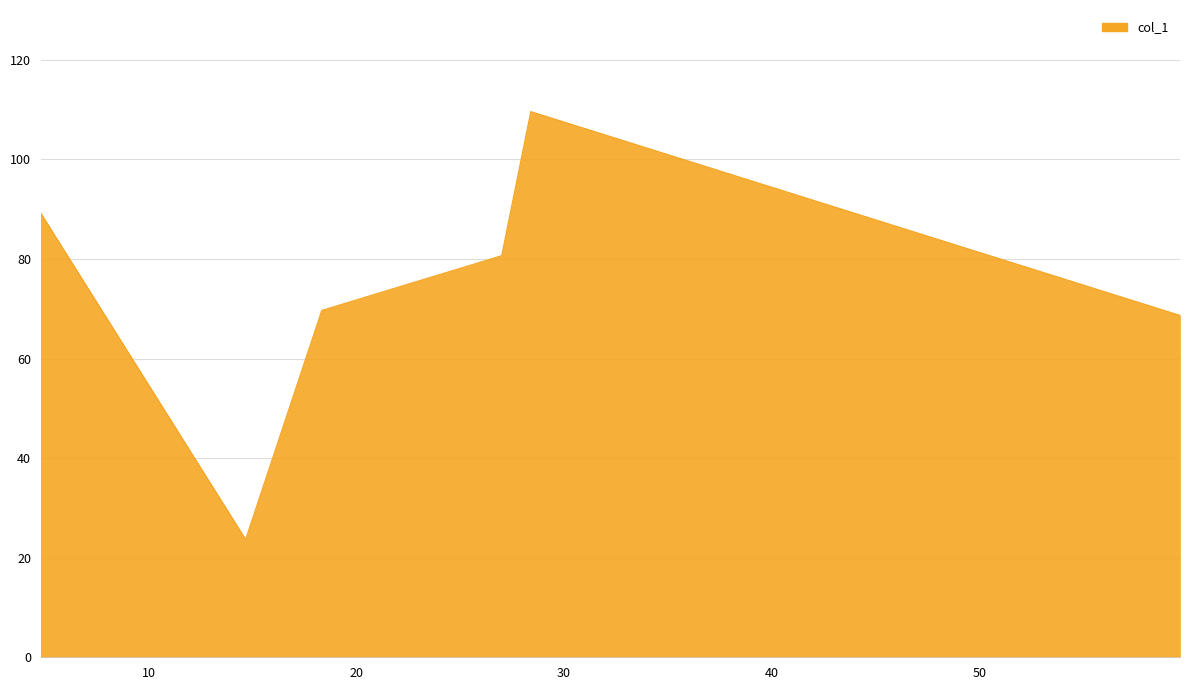

What is the difference between the second highest and second lowest values?

20.5